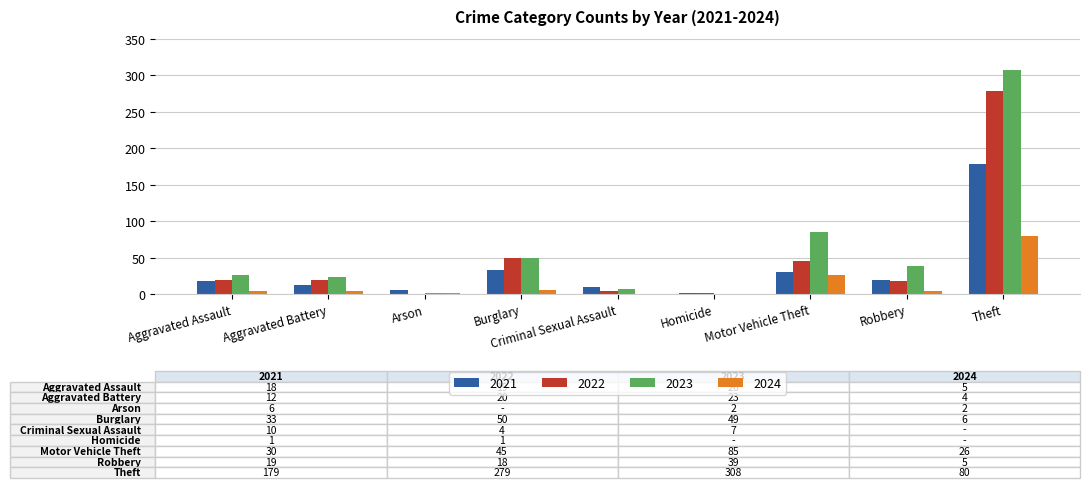

Between Homicide and Theft, which series saw the biggest shift?

2023